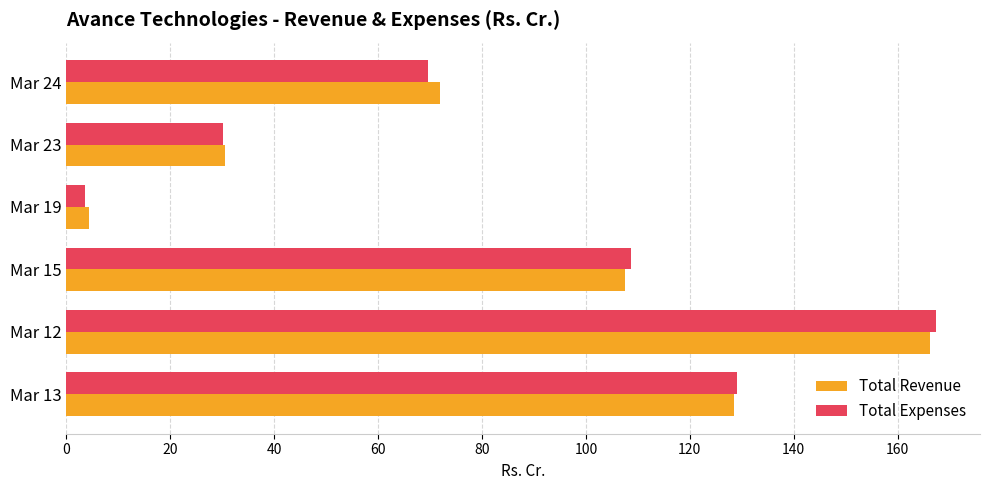

Which series has the widest spread of values?

Total Expenses